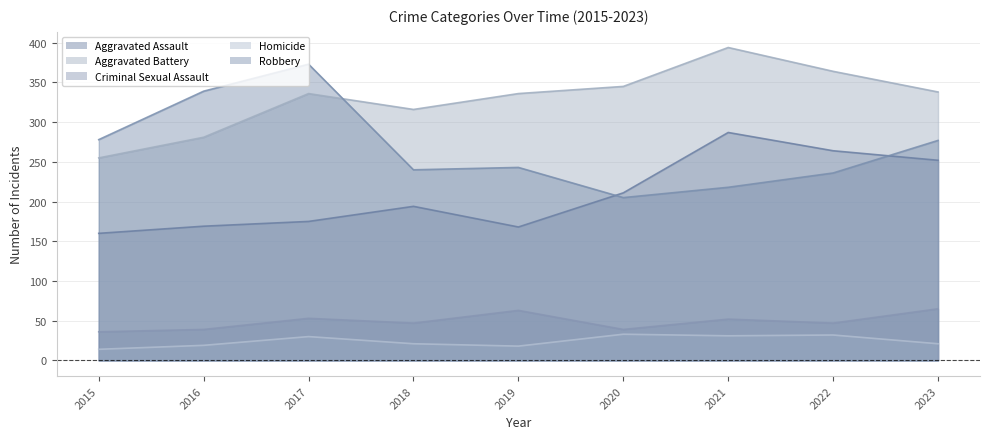

The value of Homicide at 2022 is 21. True or false?

False